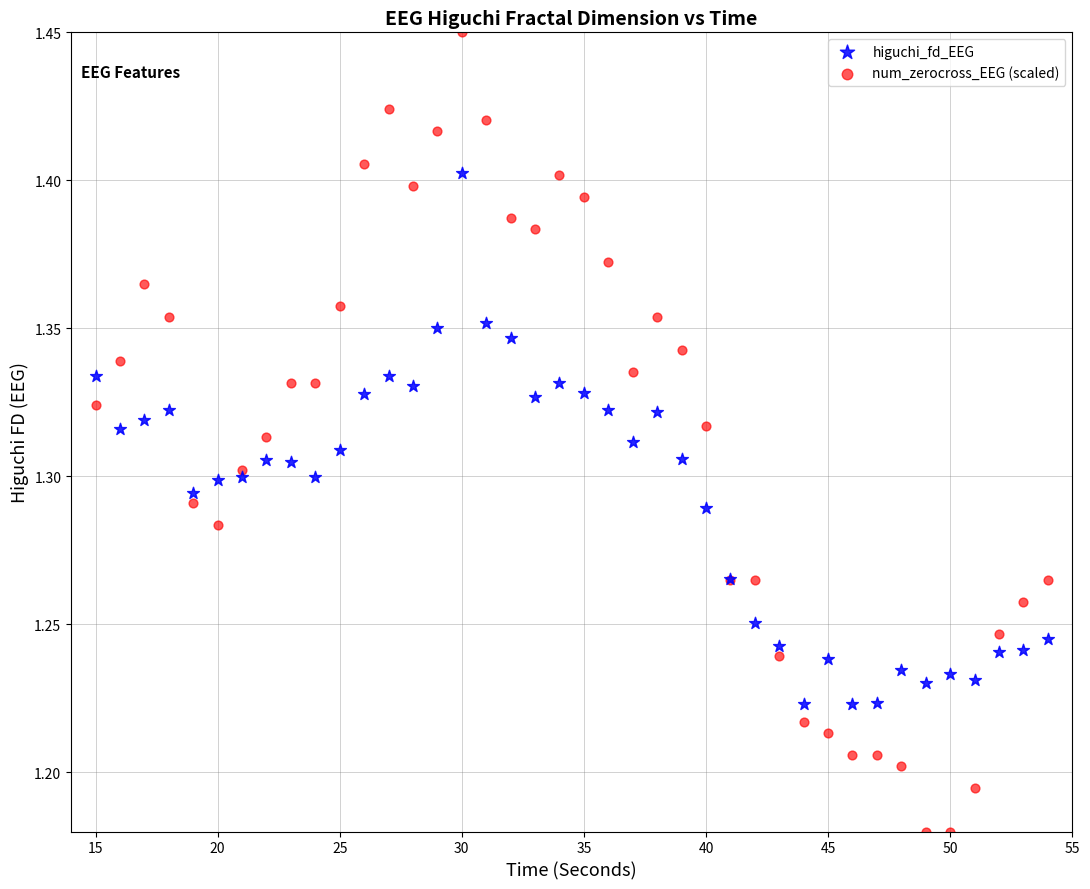

Which series contains the lowest Y value?

num_zerocross_EEG (scaled)